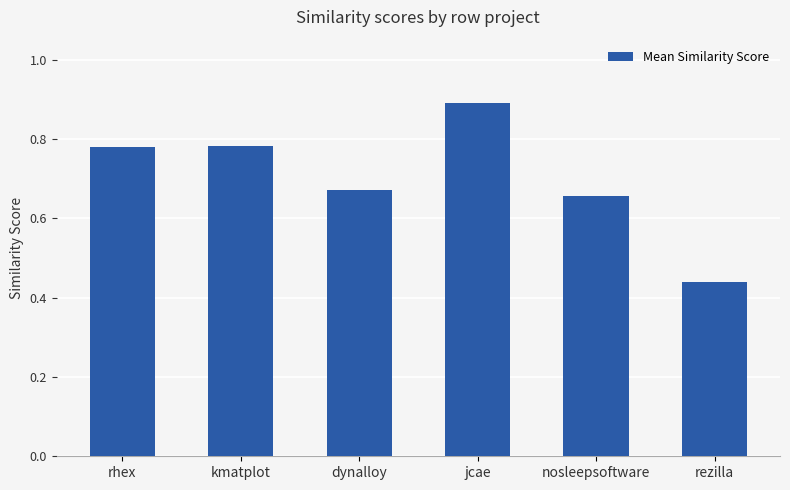

Which has a higher value, kmatplot or dynalloy?

kmatplot